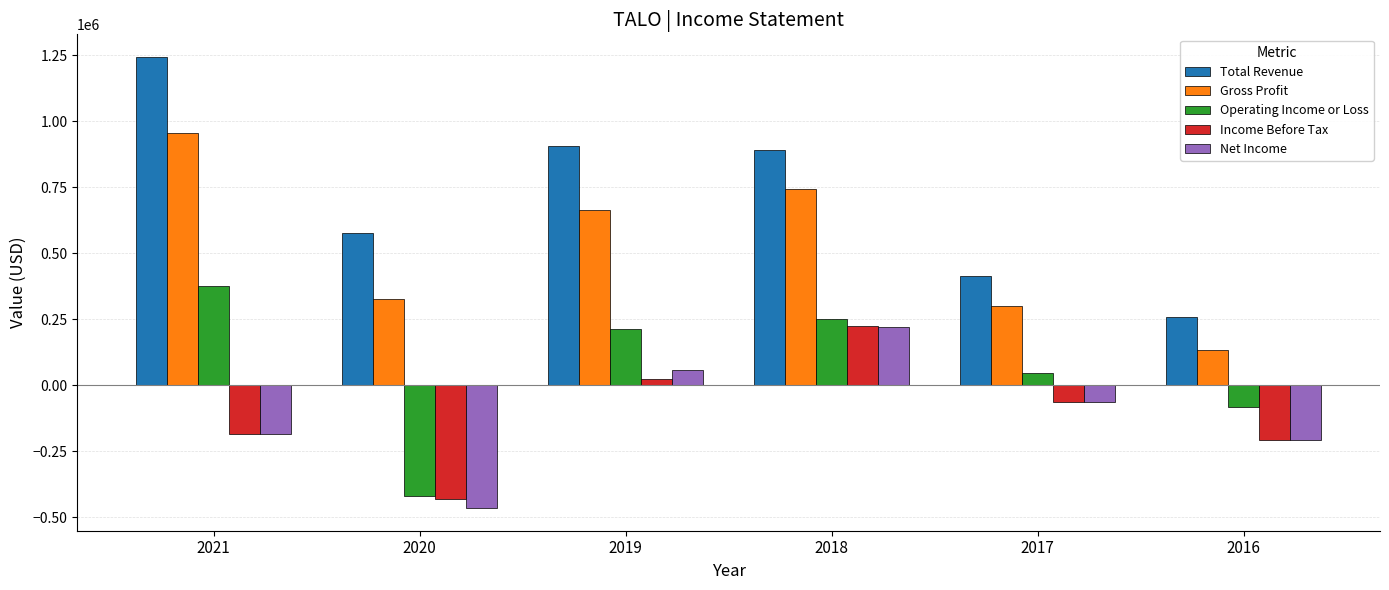

At which label is Total Revenue closest to 751650?

2018